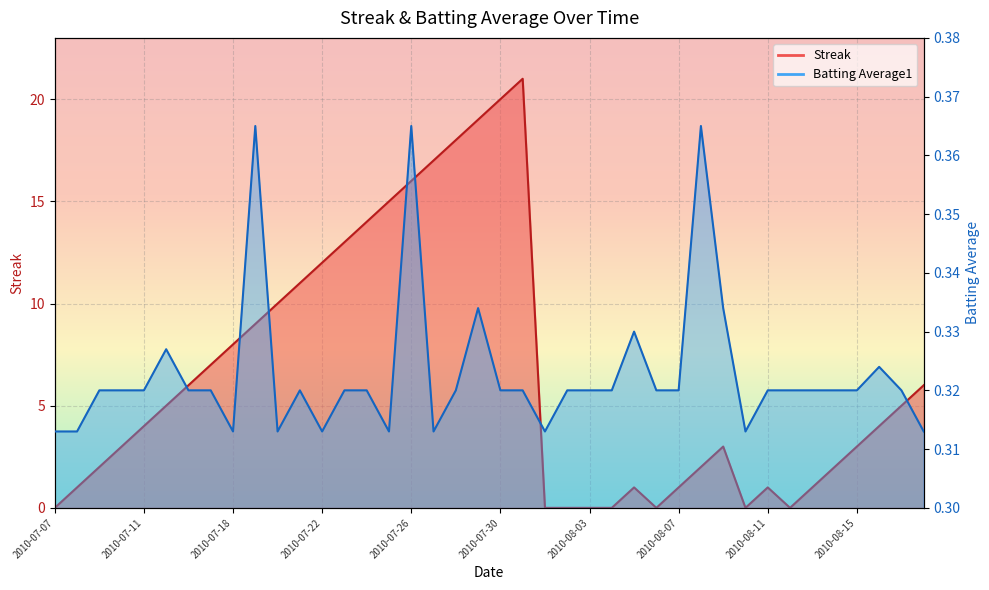

Which series changed the most between 2010-08-01 and 2010-08-11?

Streak